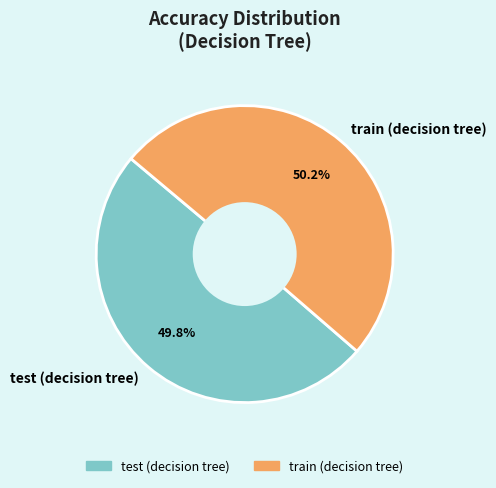

Is there a majority slice in this chart?

Yes